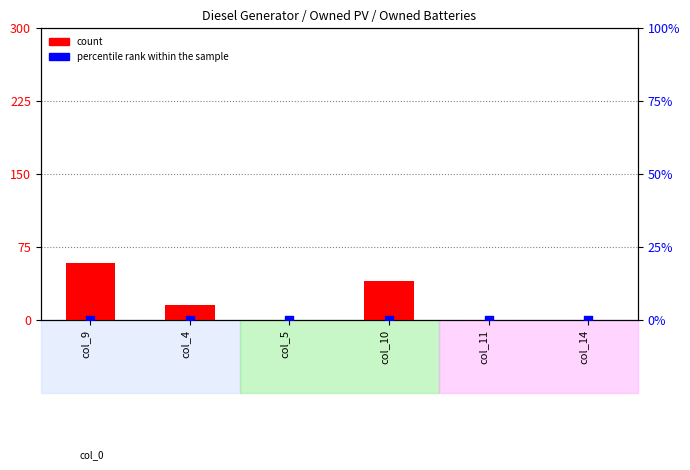

Is the value of count at col_11 greater than the value of percentile rank within the sample at col_4?

No